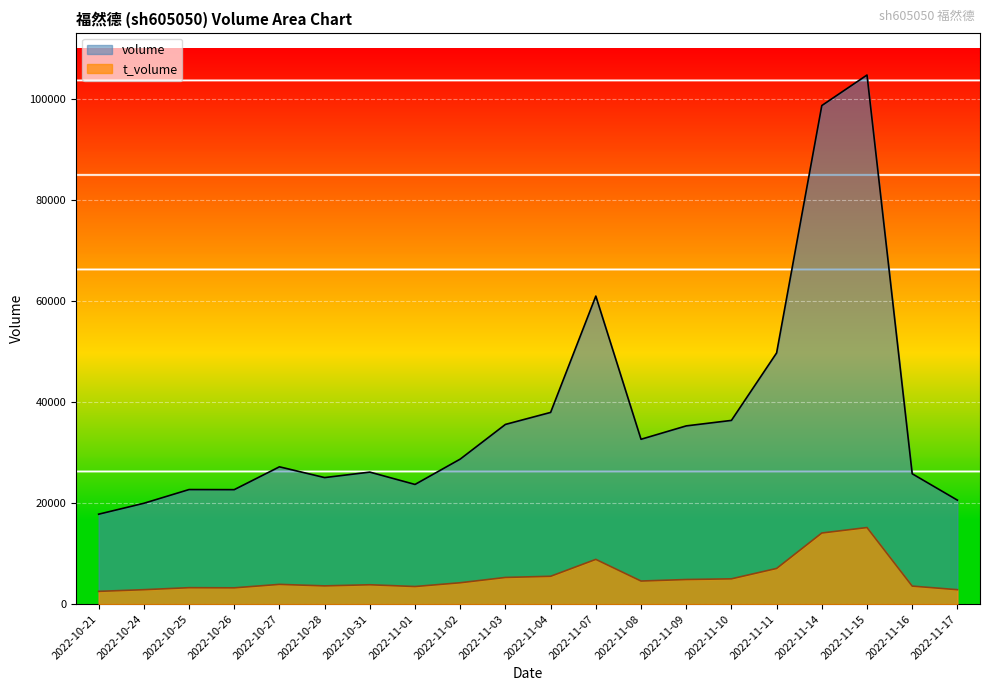

What is the label of the 12th point from the left?

2022-11-07